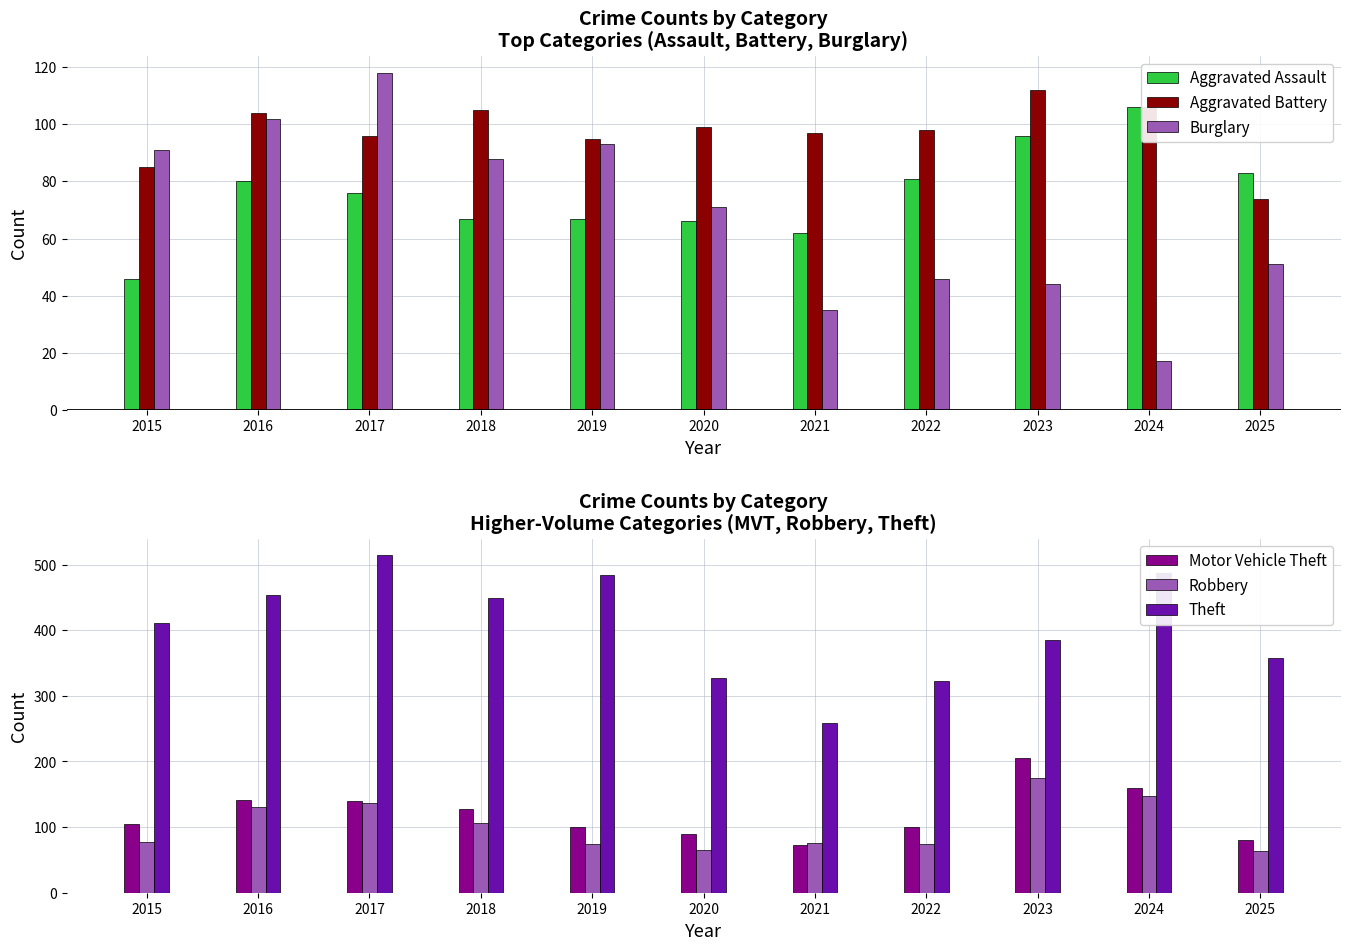

What is the value of the Robbery bar at the 8th from the left?

74